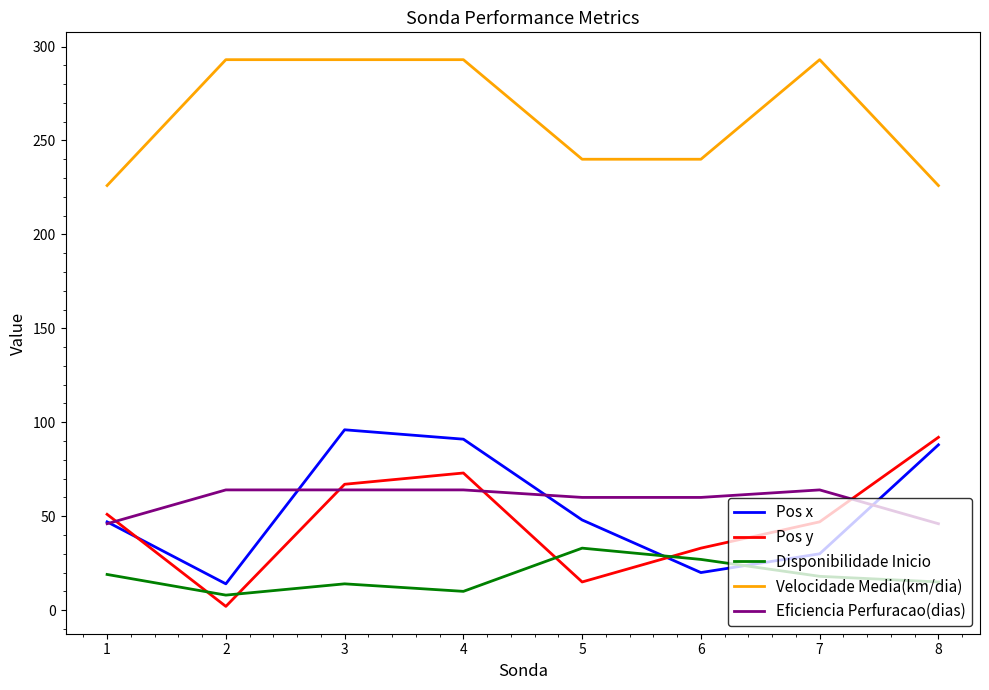

Is this an area chart (filled region under the line)?

No